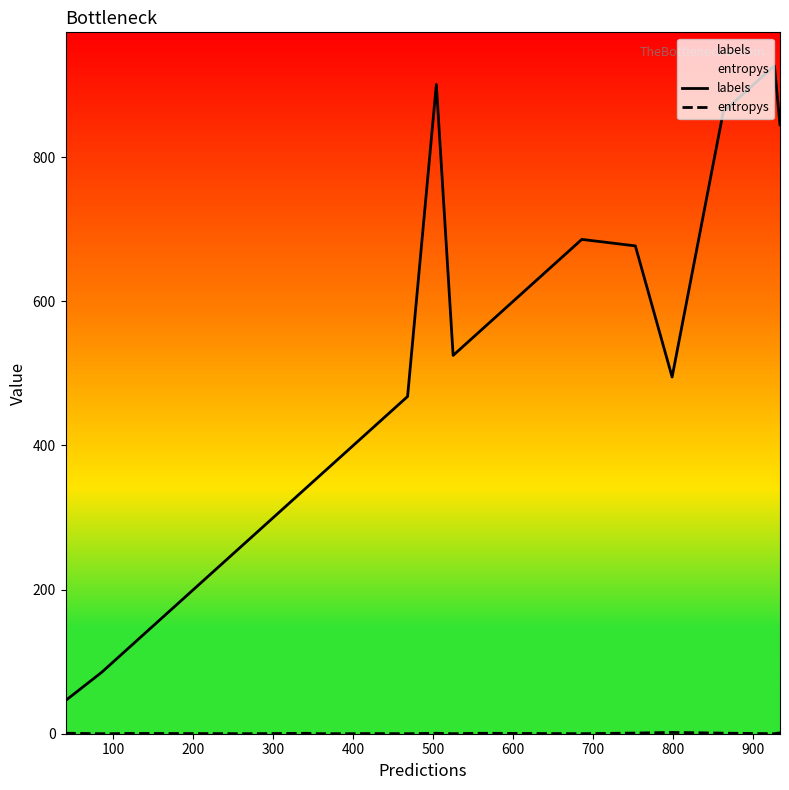

True or false: entropys and labels intersect in this chart.

False